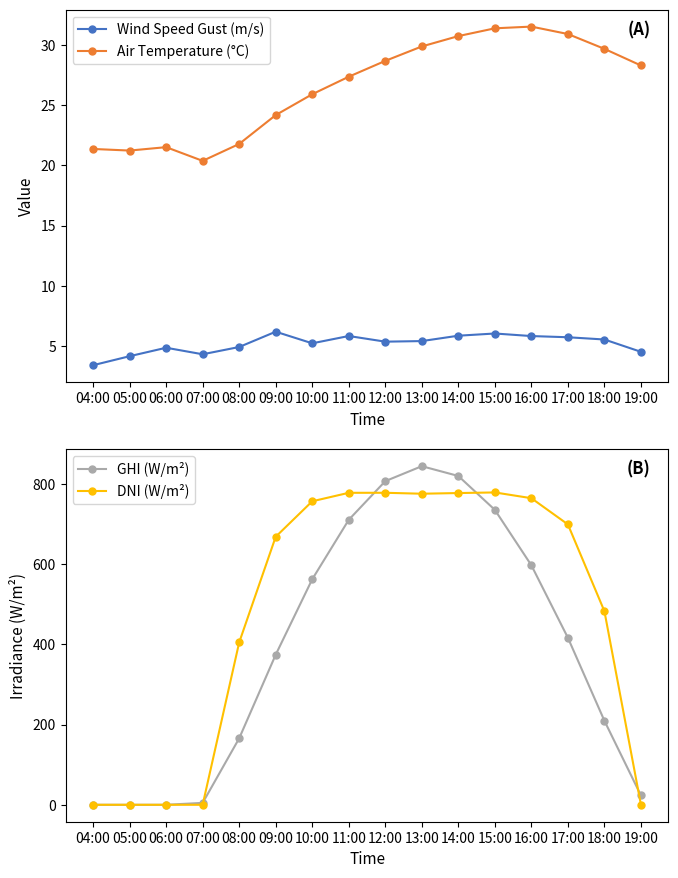

What is the label of the 14th point from the right?

06:00